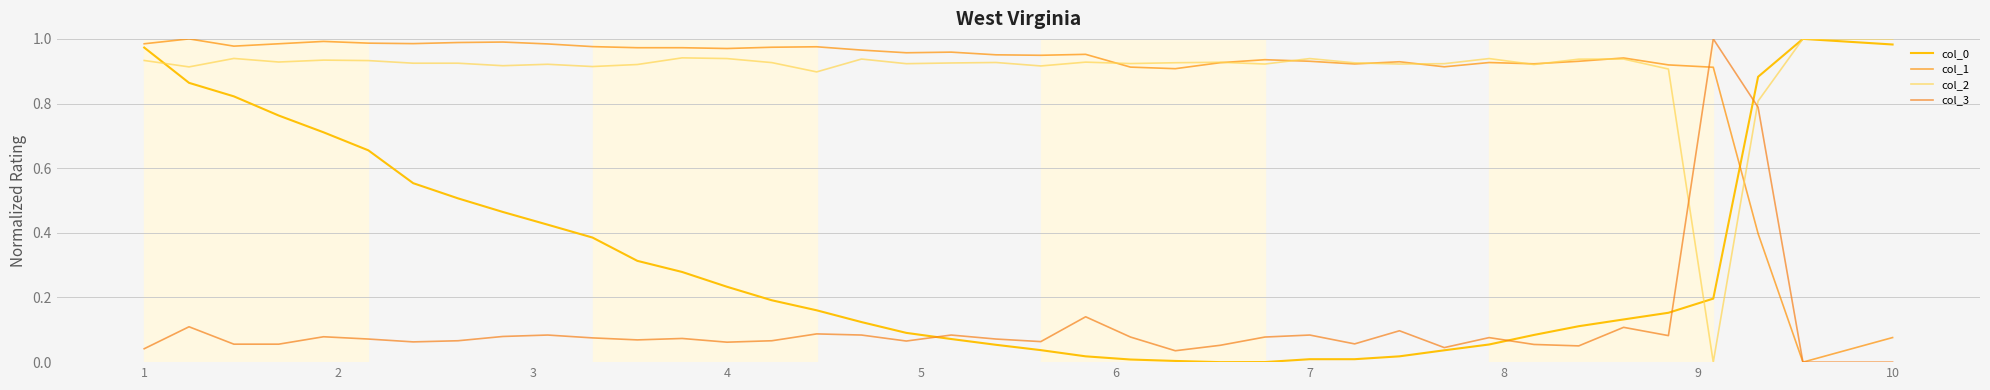

Does the chart display data point markers on the line(s)?

No